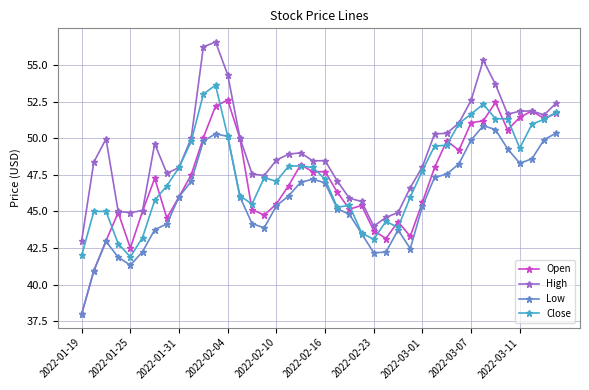

What is the difference between the second highest and second lowest values in the Open series?

11.5